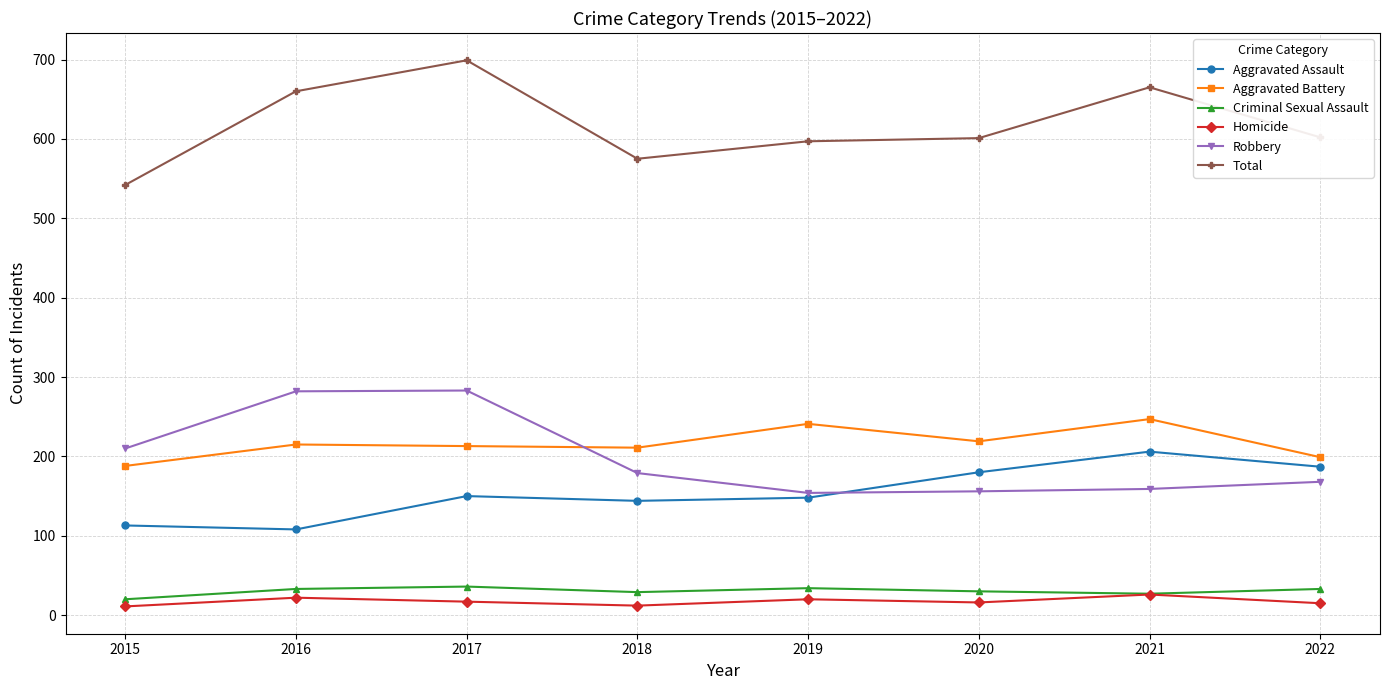

At which category does Total reach its first local valley?

2018